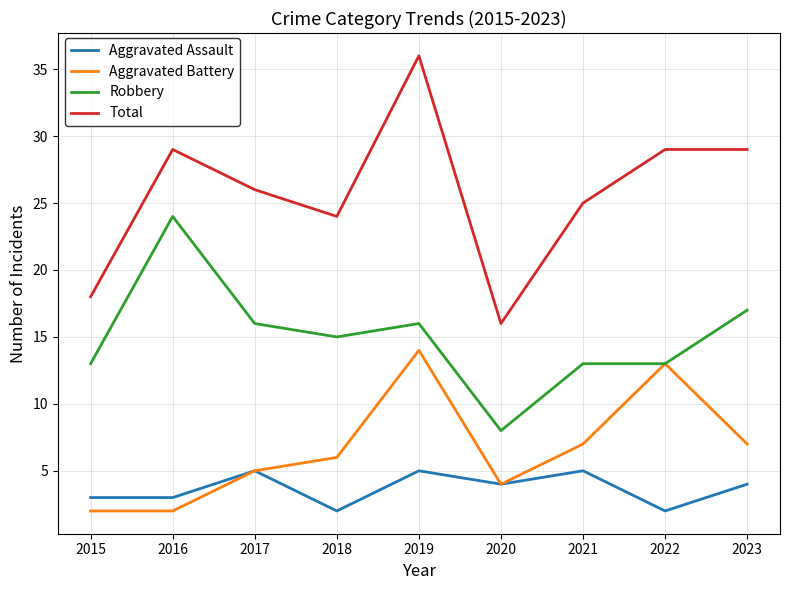

What is the average value of the Aggravated Assault series?

4